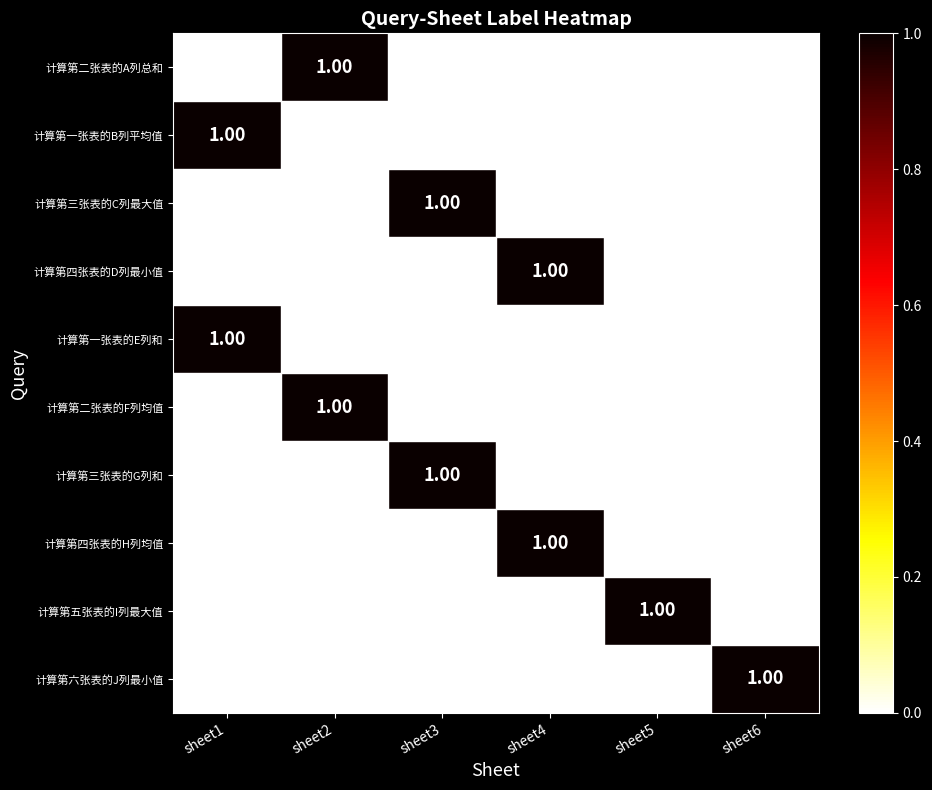

At how many categories does at least one series exceed 0?

6